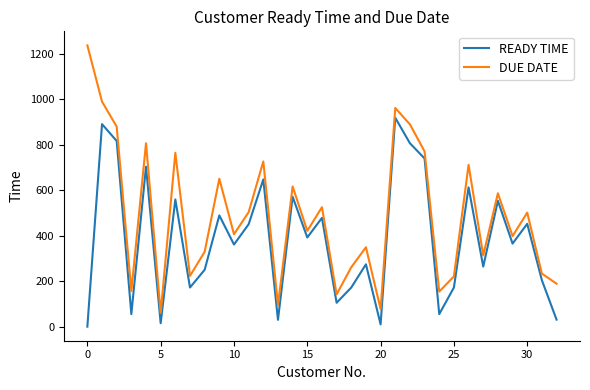

What is the average value of the READY TIME series?

382